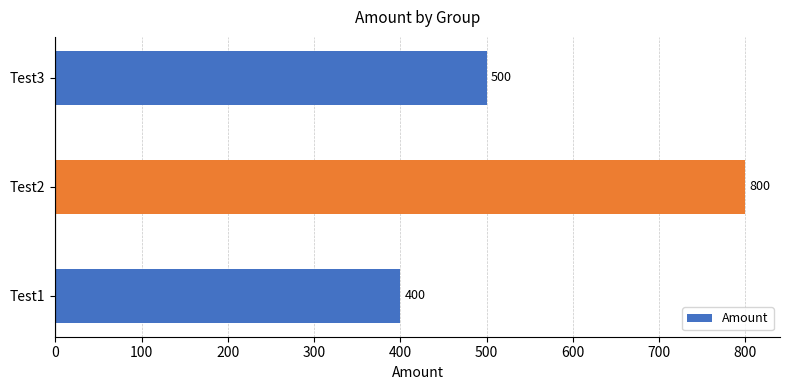

Rank the categories by value from highest to lowest.

Test2, Test3, Test1